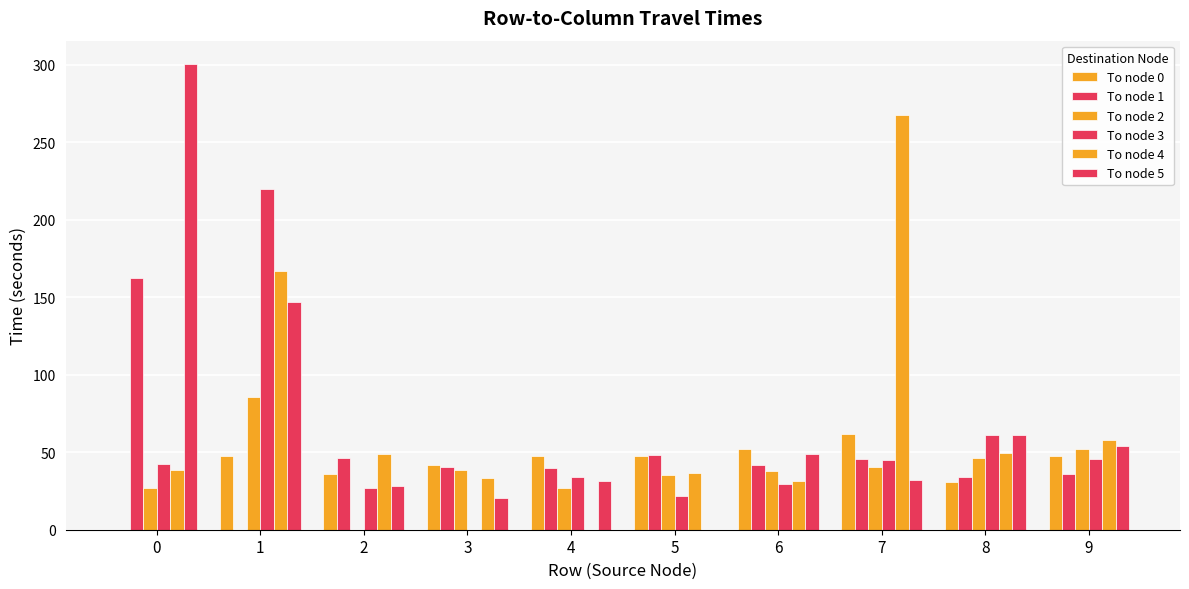

Between 5 and 6, which is larger?

6